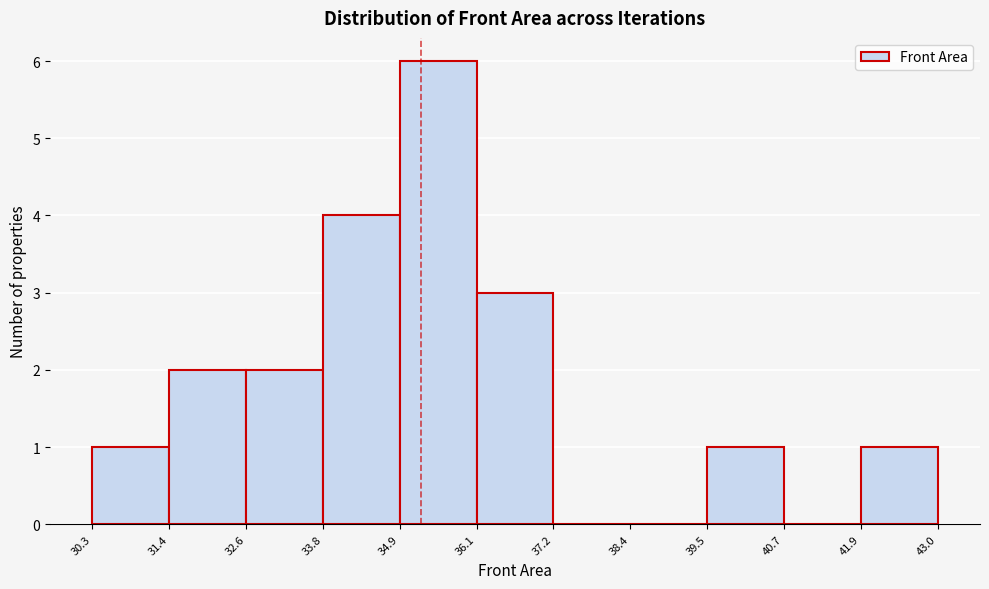

Reading left to right, list every bar in this chart as the range it spans on the x-axis followed by its height. The values are not printed on the chart, so give them approximately, as read against the axis.

30.3 to 31.4: 1
31.4 to 32.6: 2
32.6 to 33.8: 2
33.8 to 34.9: 4
34.9 to 36.1: 6
36.1 to 37.2: 3
37.2 to 38.4: 0
38.4 to 39.5: 0
39.5 to 40.7: 1
40.7 to 41.9: 0
41.9 to 43.0: 1